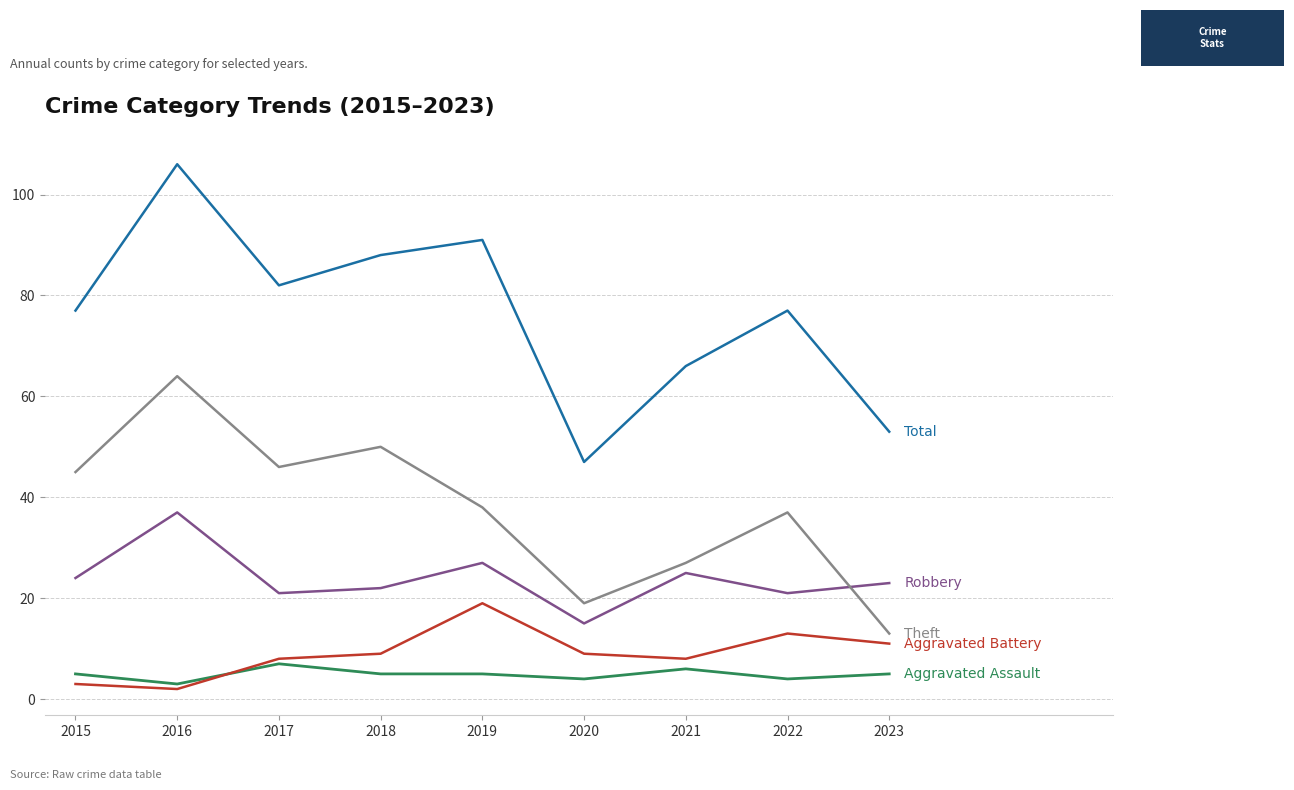

What is the greatest value displayed?

106